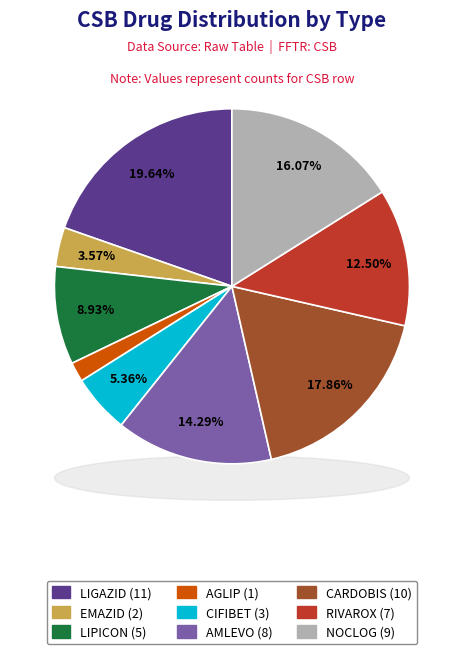

Which has a higher value, NOCLOG or AMLEVO?

NOCLOG